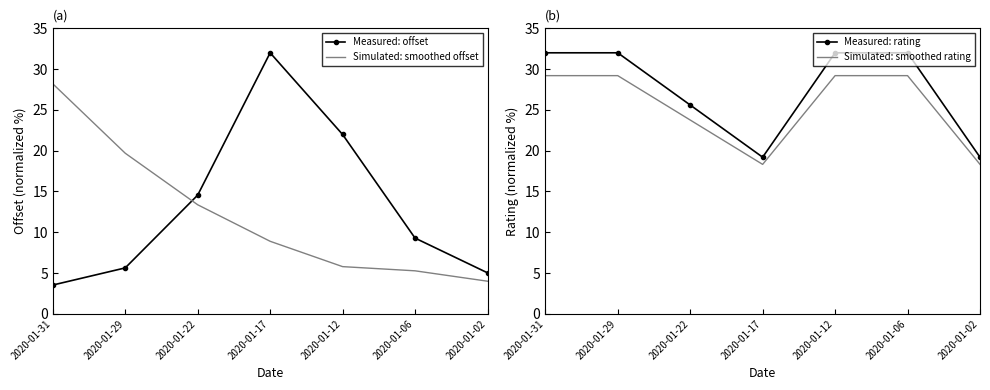

How many categories are shown in the chart?

7